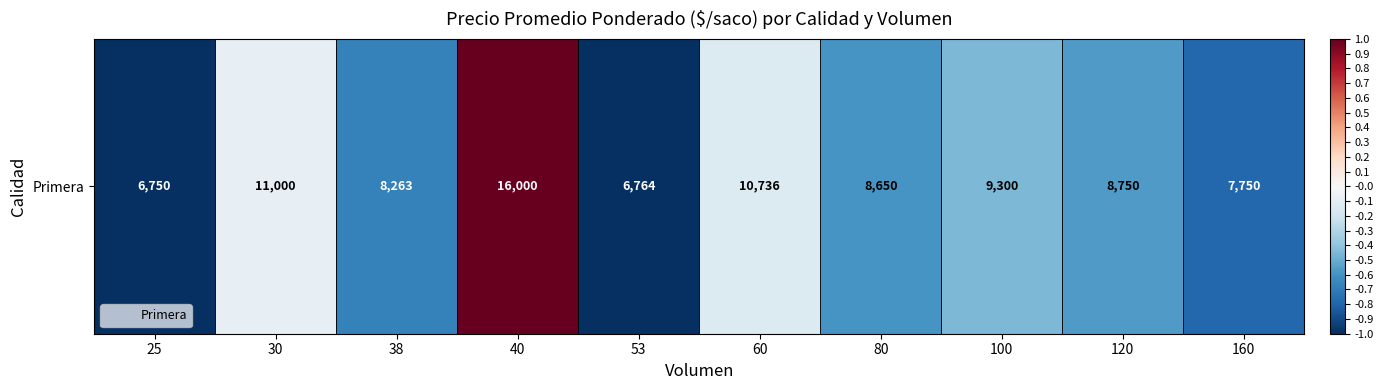

The chart shows a value of -0.6 at 25. True or false?

False